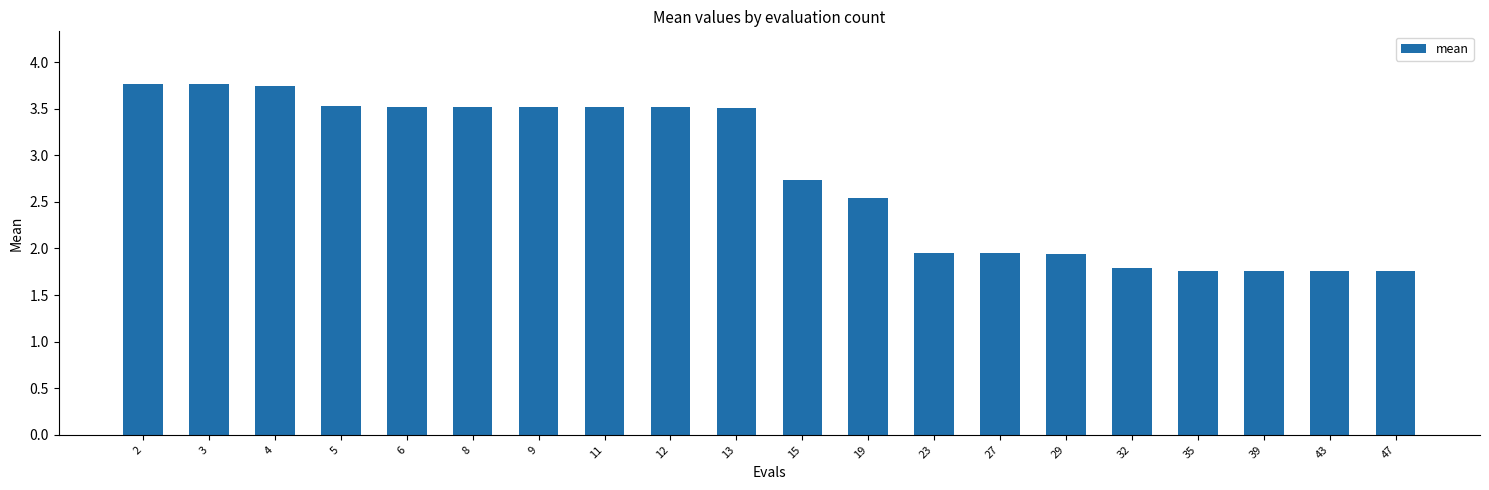

At which label does the data first exceed 3?

2